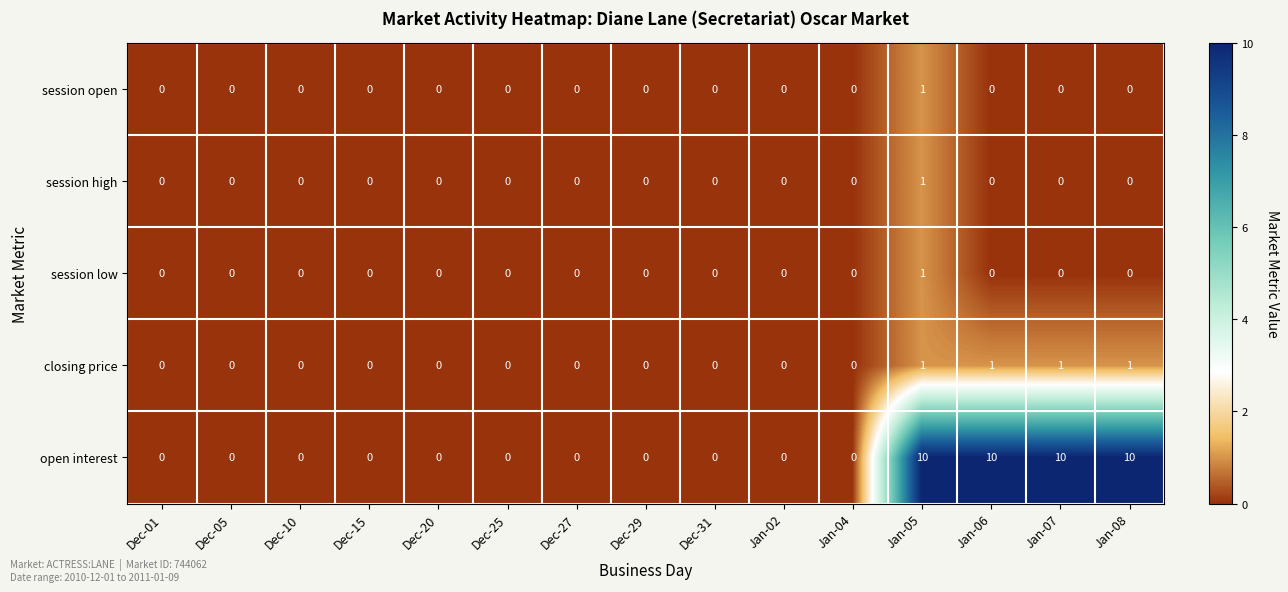

Which series has the largest total across all categories?

open interest